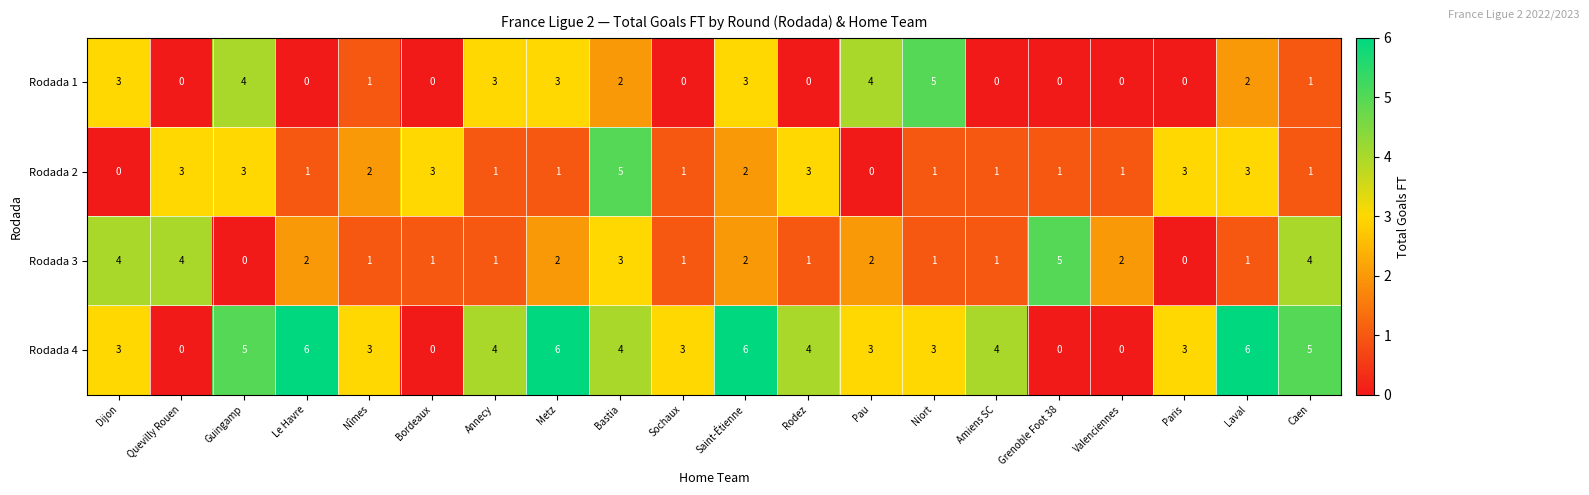

Which series has the widest spread of values?

Rodada 4